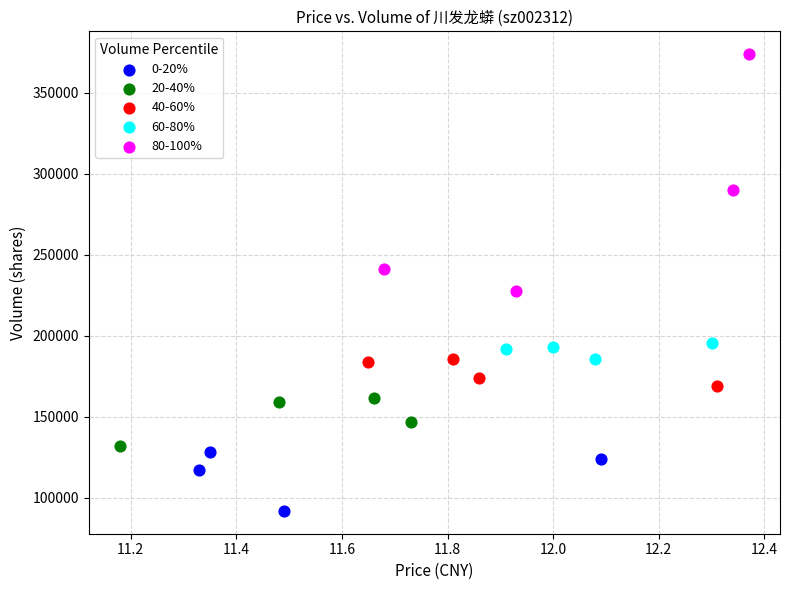

Which series has the widest spread of Y values?

80-100%